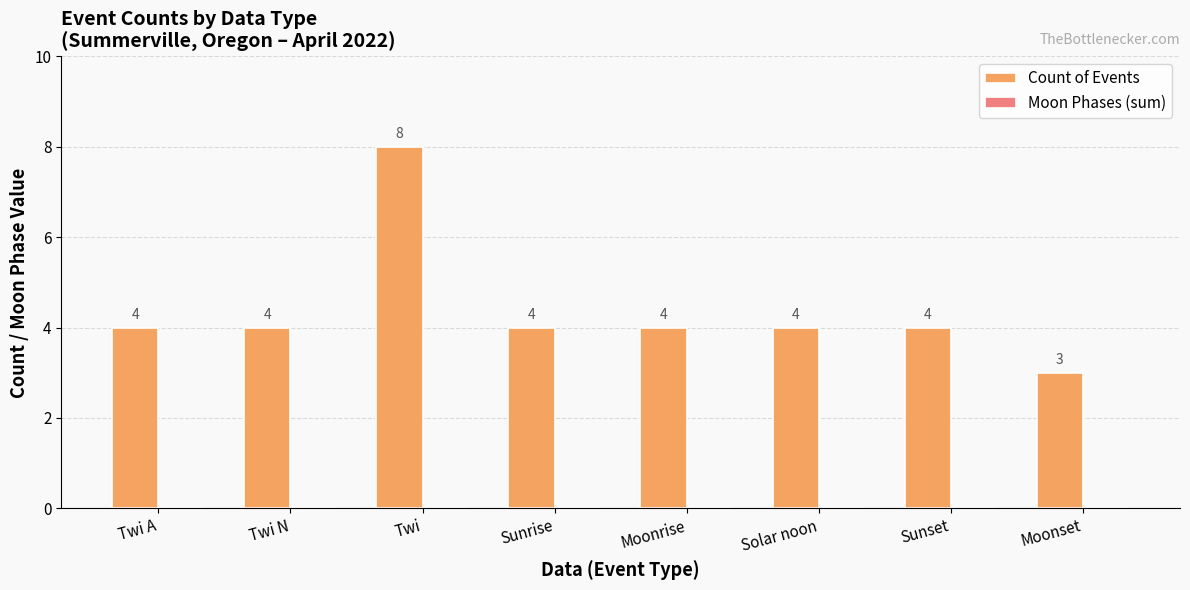

Reading right to left, what are all the values shown in this chart?

3	4	4	4	4	8	4	4